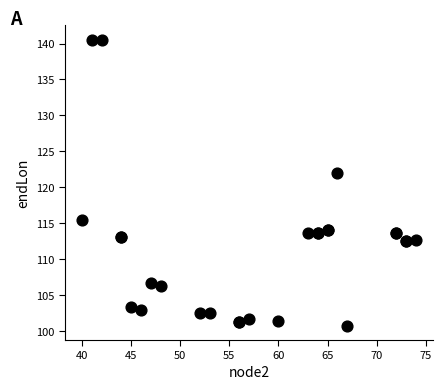

What Y value in the scatter plot is closest to 120?

122.0